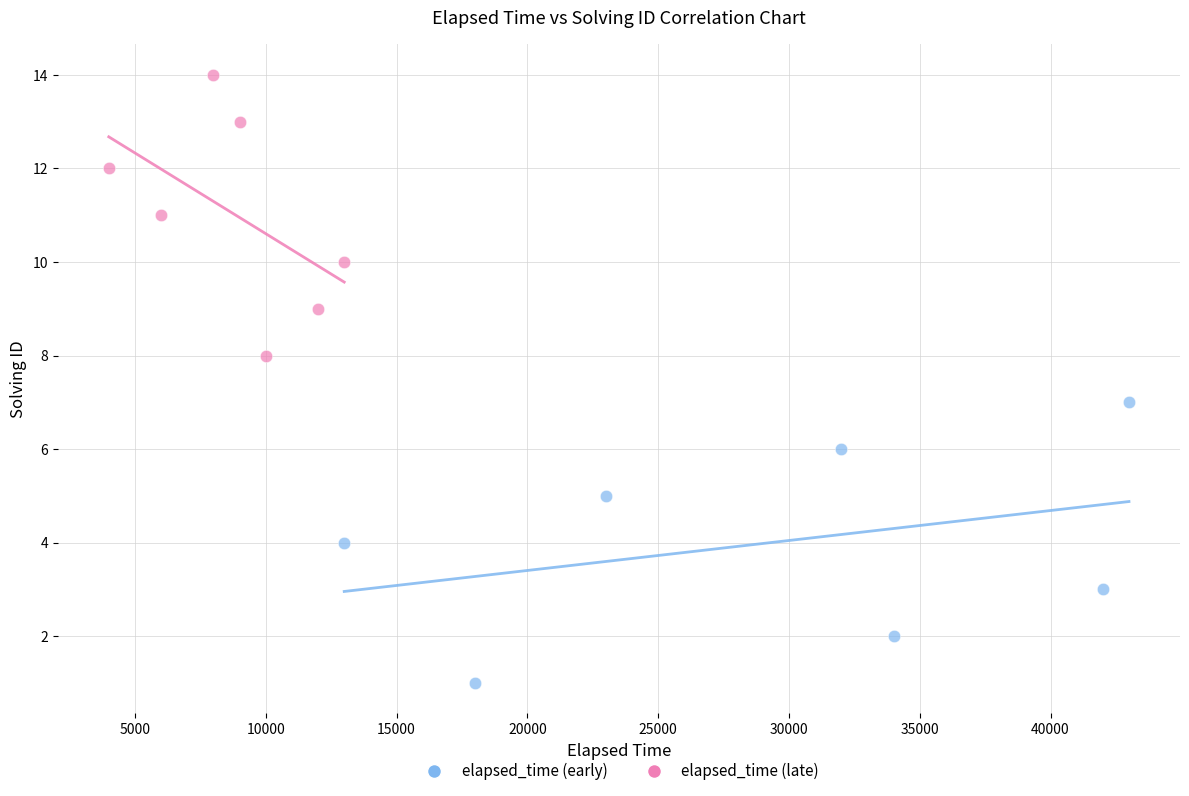

Which series reaches the minimum Y coordinate?

elapsed_time (early)